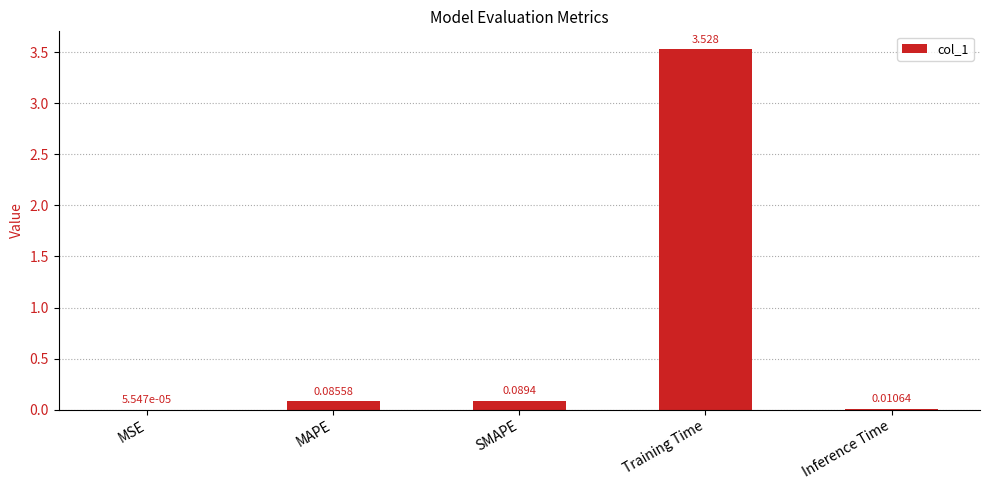

Which has a higher value, Inference Time or MSE?

Inference Time